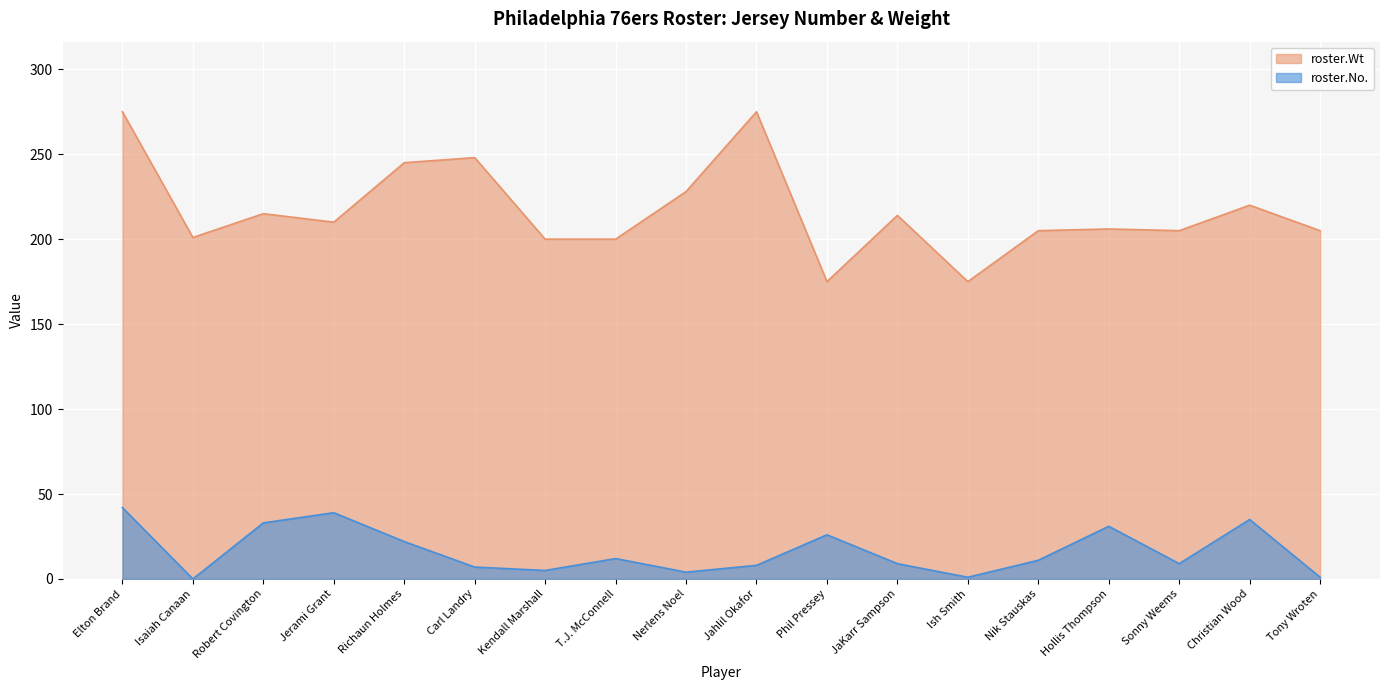

Which series has the widest spread of values?

roster.Wt